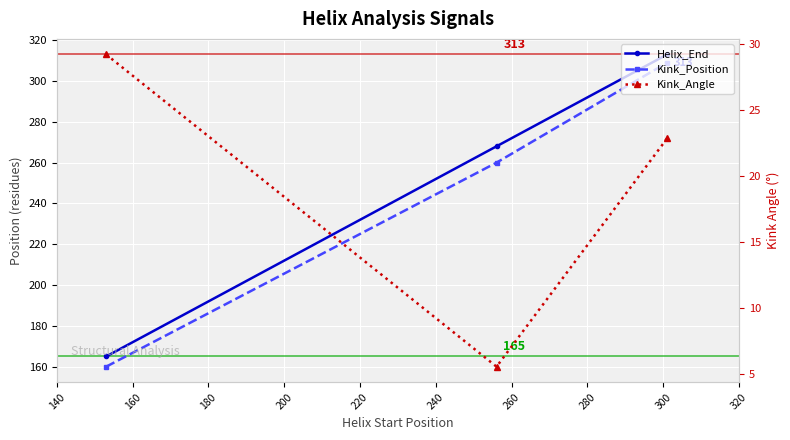

What is the lowest value of the Kink_Angle series?

5.6